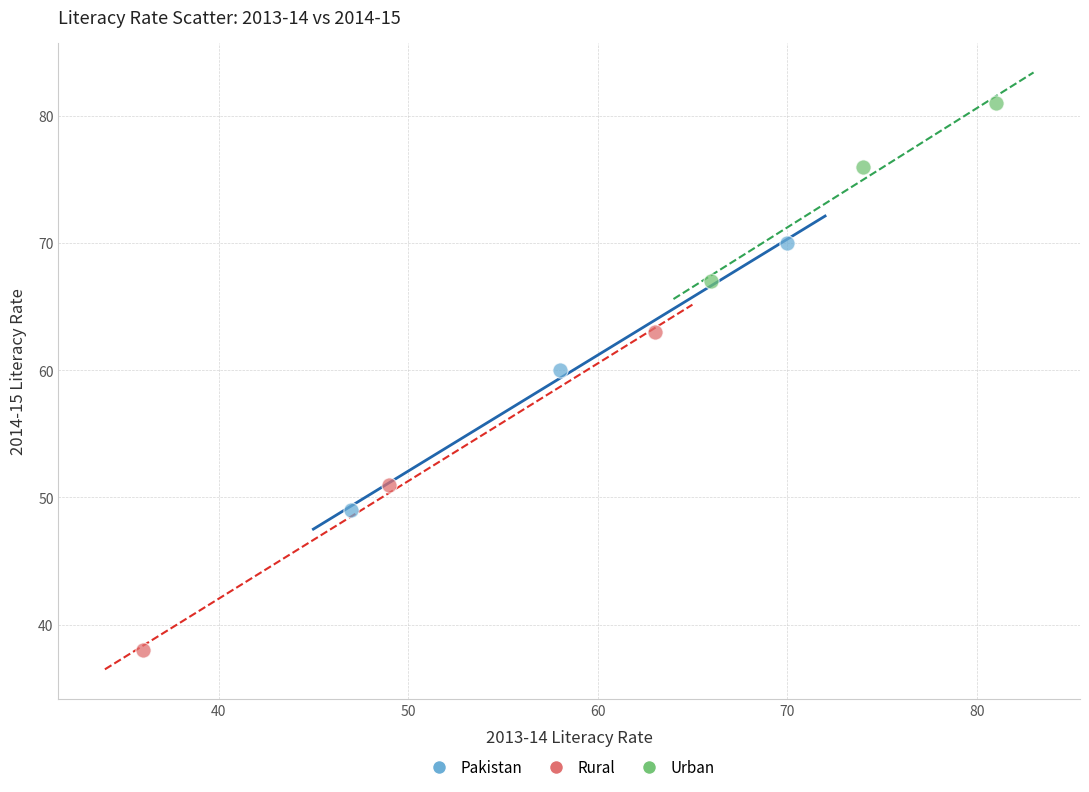

Which series has the widest spread of Y values?

Rural